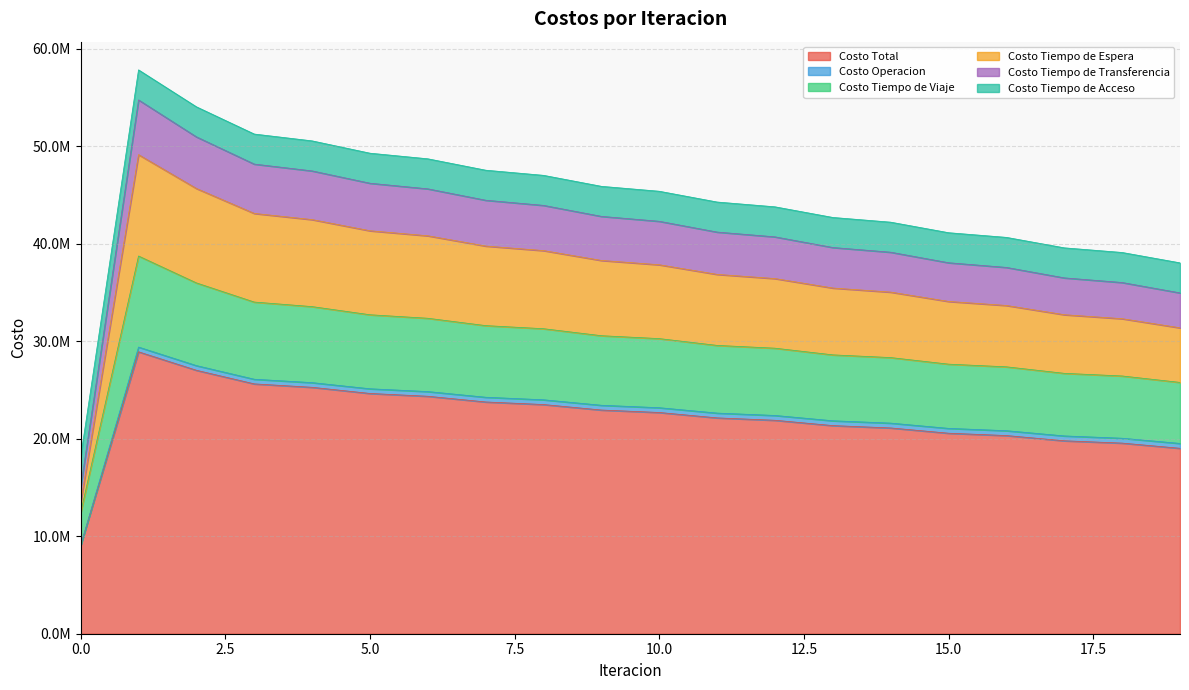

True or false: Costo Tiempo de Espera has more than 2 interior local peaks.

False